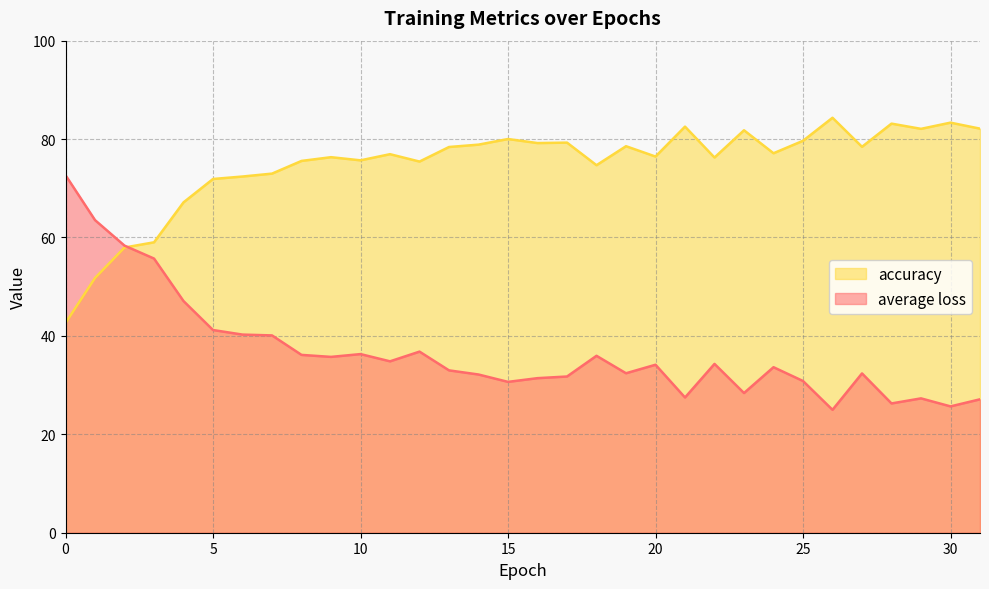

Reading right to left, what are all the values shown in this chart?

average loss: 27.1	25.7	27.3	26.3	32.4	25.0	30.8	33.6	28.4	34.3	27.5	34.1	32.4	36.0	31.7	31.4	30.7	32.2	33.0	36.8	34.8	36.3	35.7	36.1	40.1	40.3	41.2	47.1	55.7	58.3	63.5	72.7
accuracy: 82.1	83.3	82.1	83.1	78.4	84.3	79.7	77.1	81.8	76.2	82.5	76.4	78.6	74.7	79.3	79.2	80.0	78.9	78.4	75.4	76.9	75.7	76.3	75.6	73.0	72.4	71.9	67.1	59.0	58.0	51.8	42.6